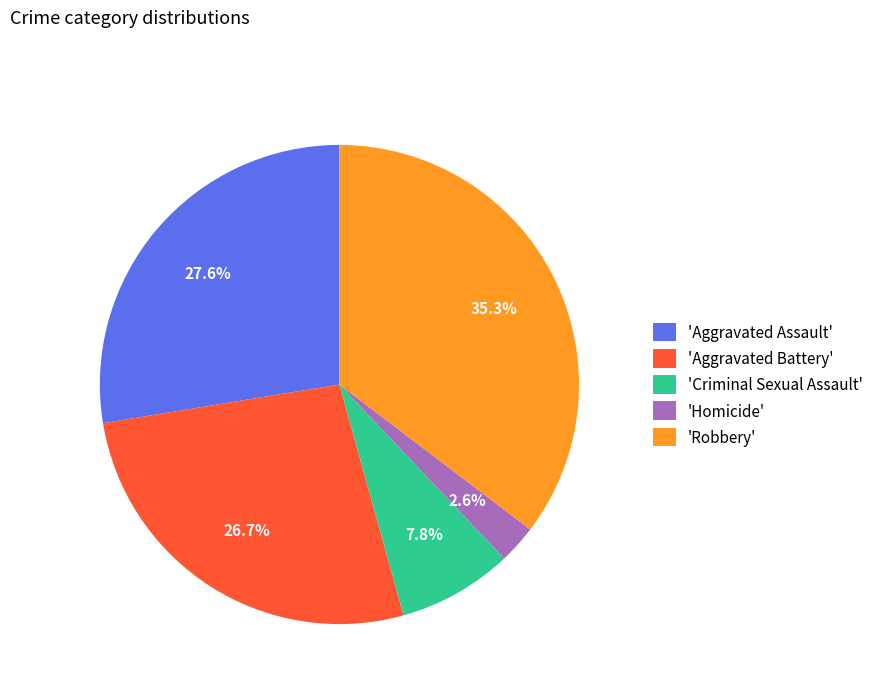

Is there a majority slice in this chart?

No